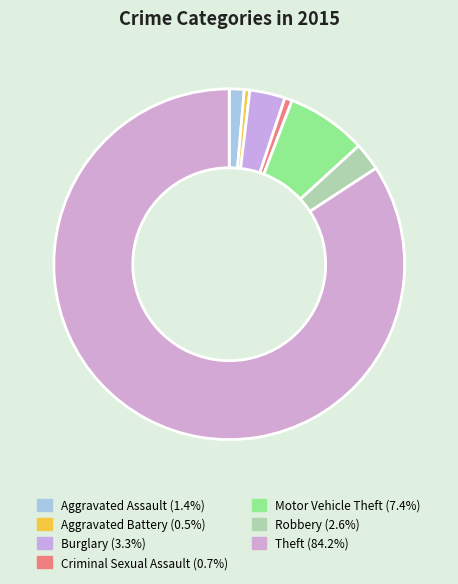

To the nearest percent, what portion does Criminal Sexual Assault represent?

1%